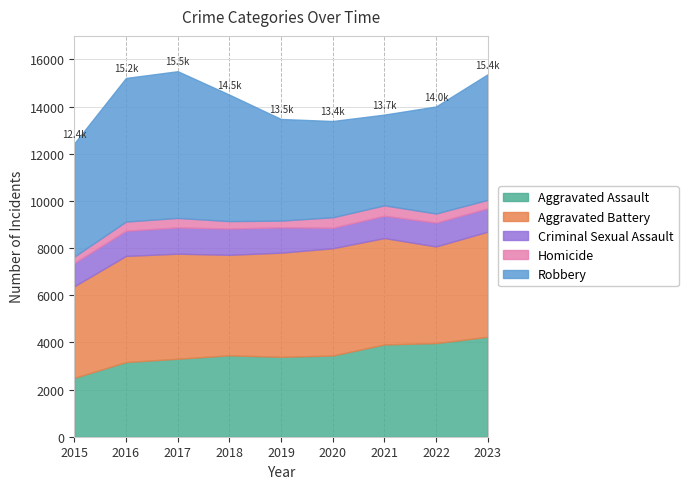

Which has a higher value, 2019 or 2017?

2019